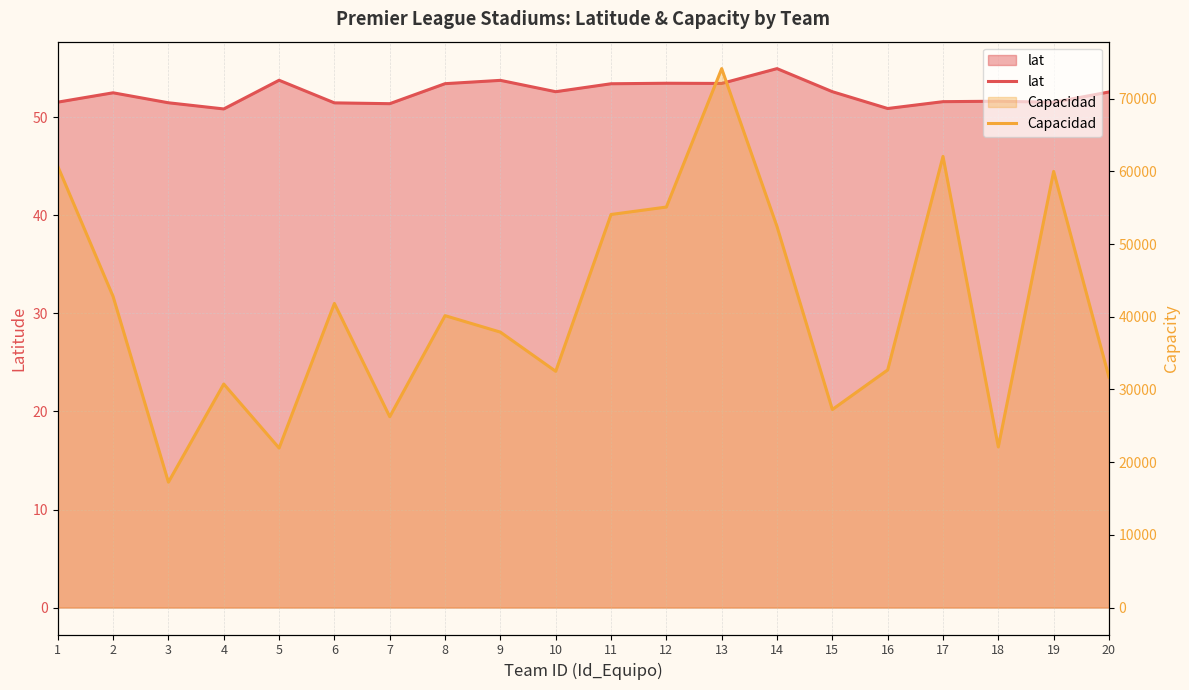

What is the highest value of the Capacidad series?

74140.0